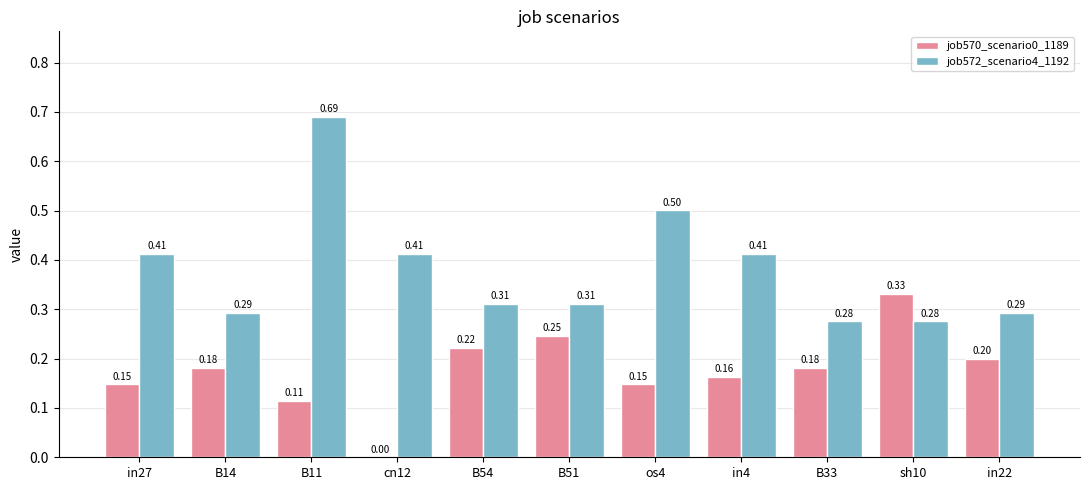

At which label is job570_scenario0_1189 closest to 0?

cn12